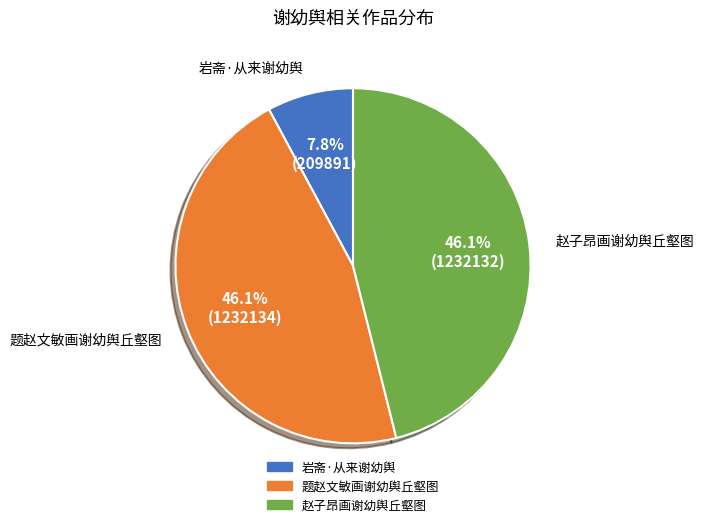

What percentage is the 岩斋·从来谢幼舆 slice, to the nearest percent?

8%